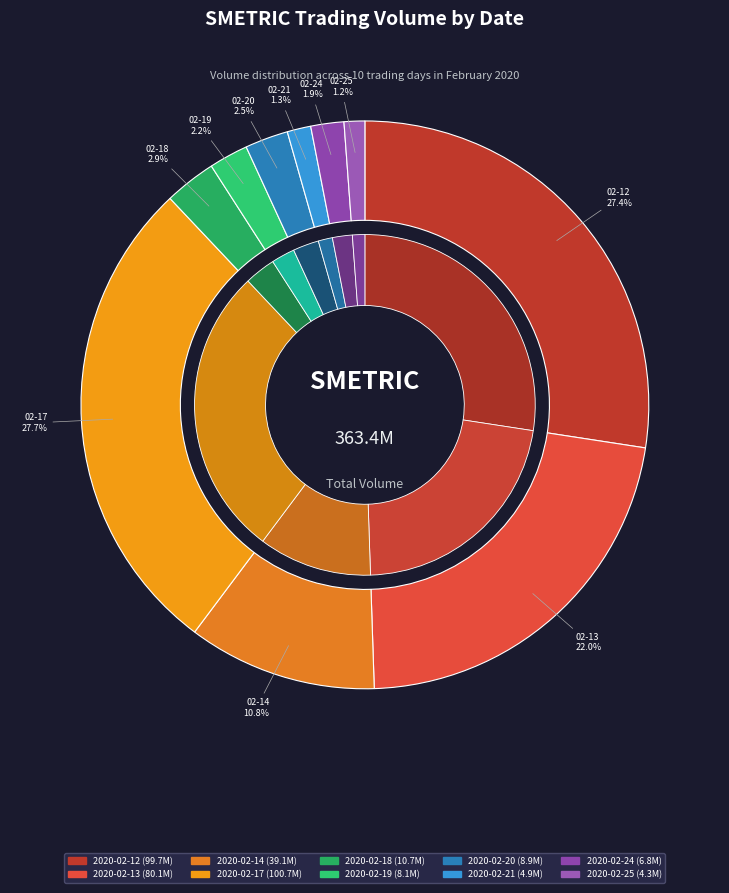

To the nearest percent, what portion does 2020-02-25 represent?

1%